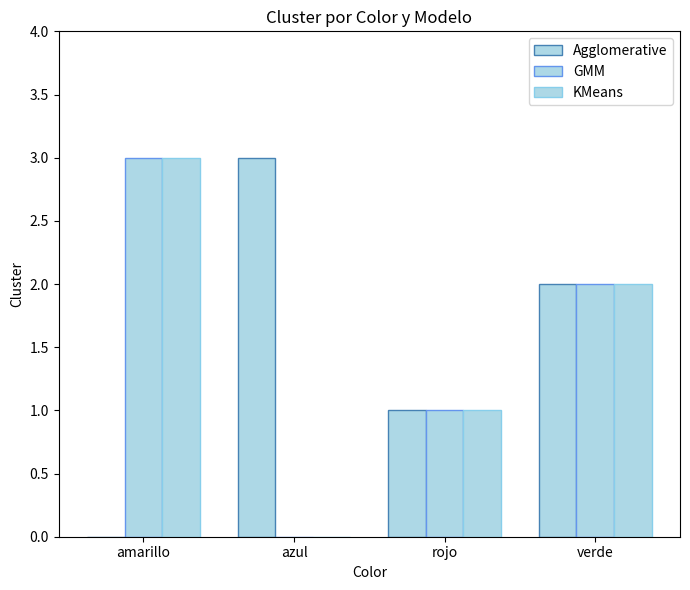

How many values in Agglomerative are above zero?

3